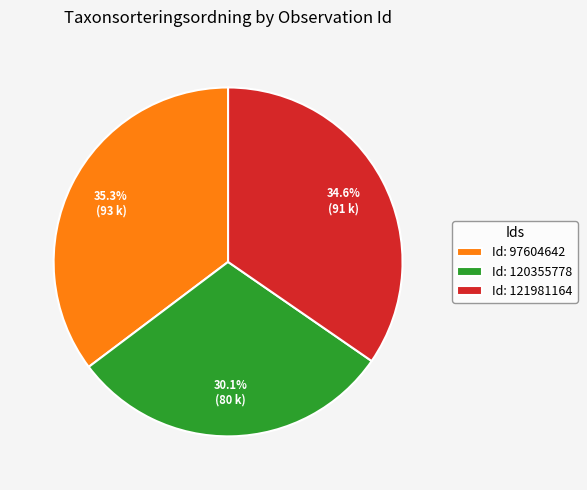

Combined, what portion of the pie is Id: 120355778 and Id: 121981164?

64.7%